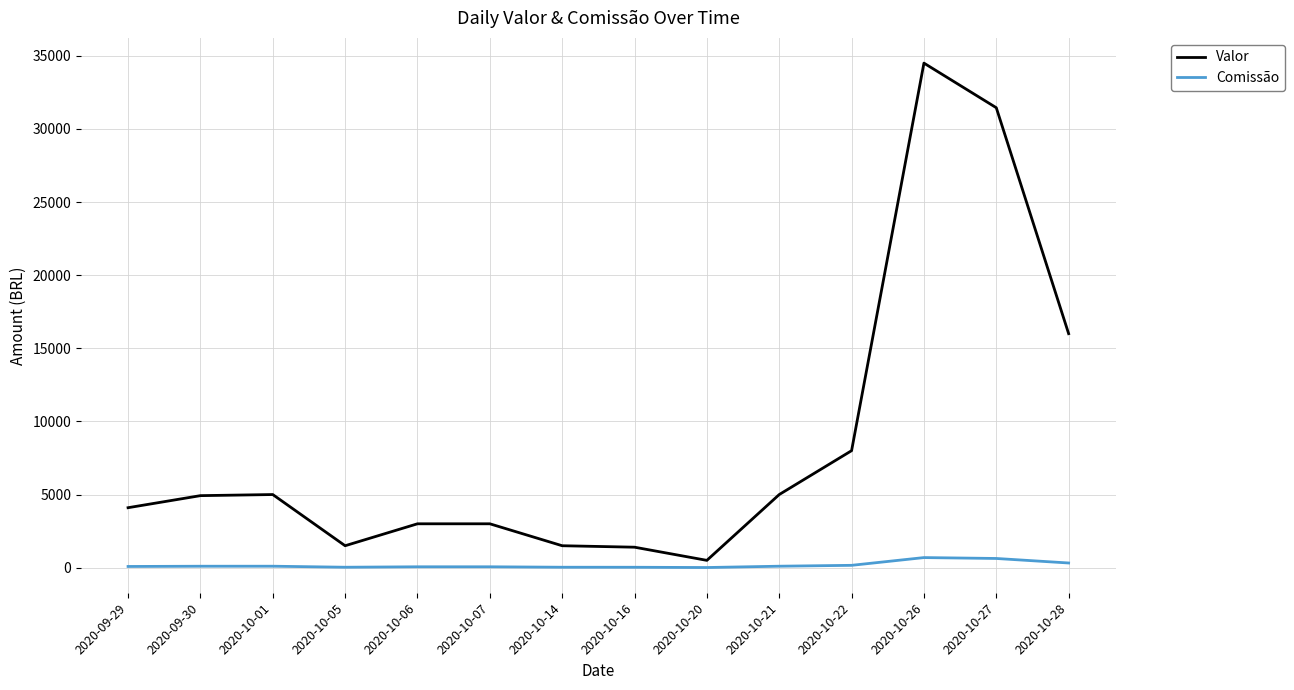

The Valor series shows 7896.7 at 2020-10-26. True or false?

False